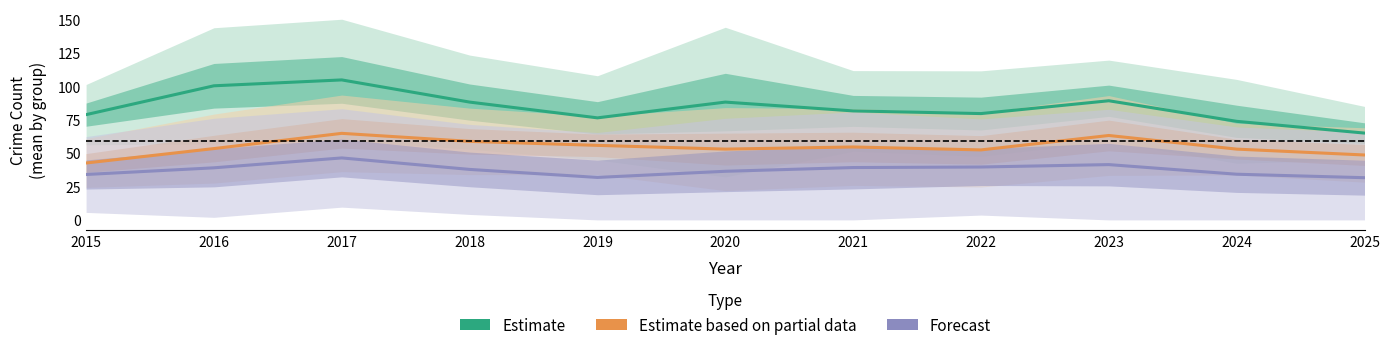

Which series has the largest total across all categories?

Estimate